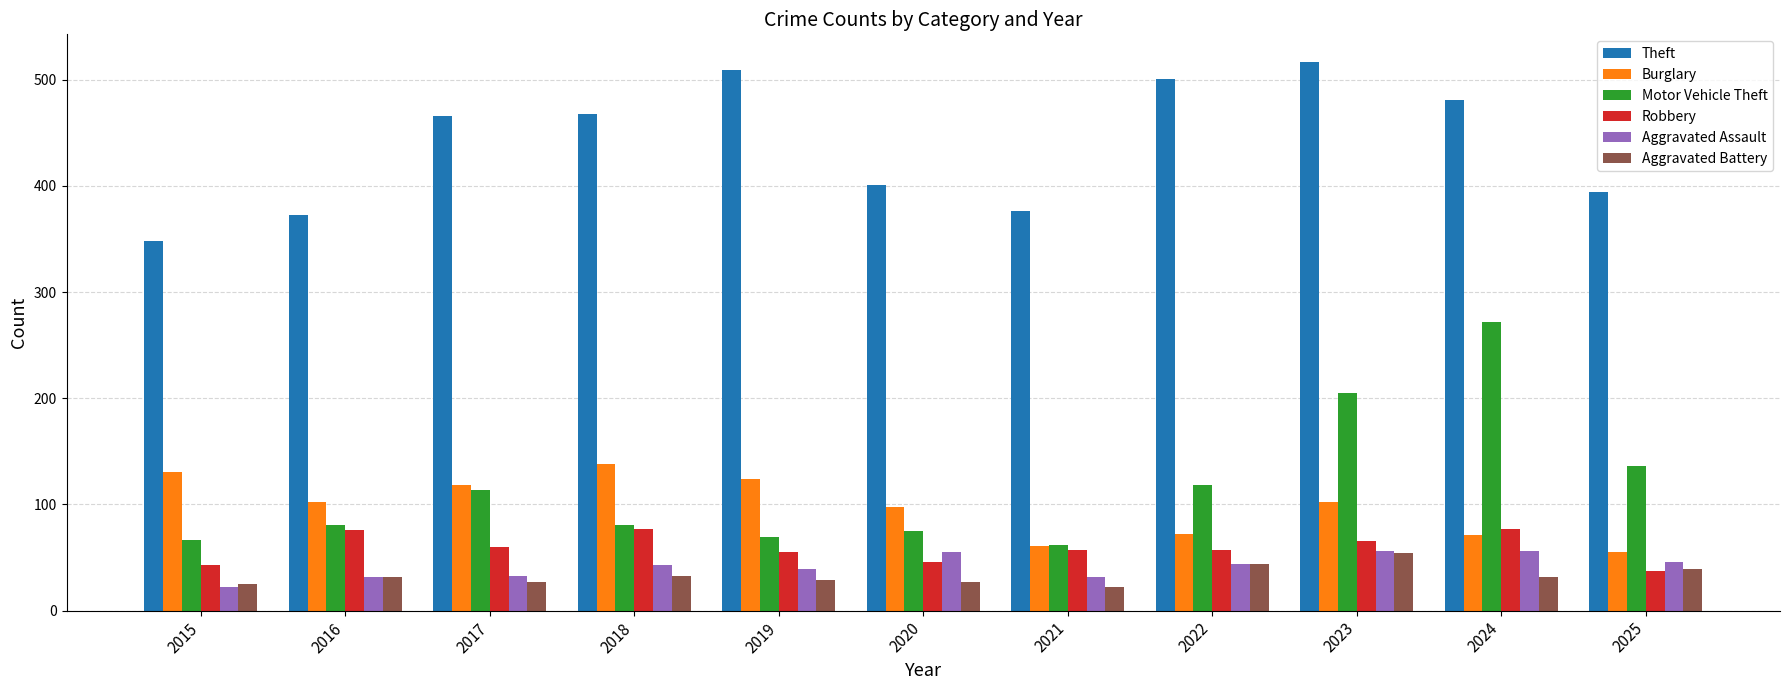

What is the difference between the Theft values at 2019 and 2020?

108